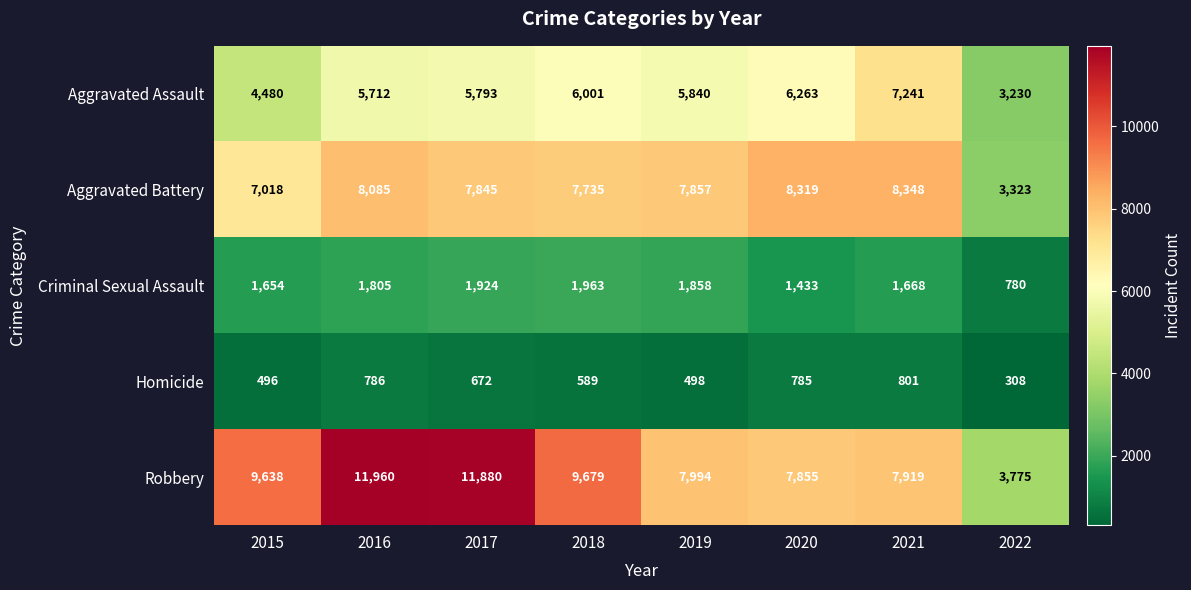

Where is Robbery nearest to the value 7867?

2020